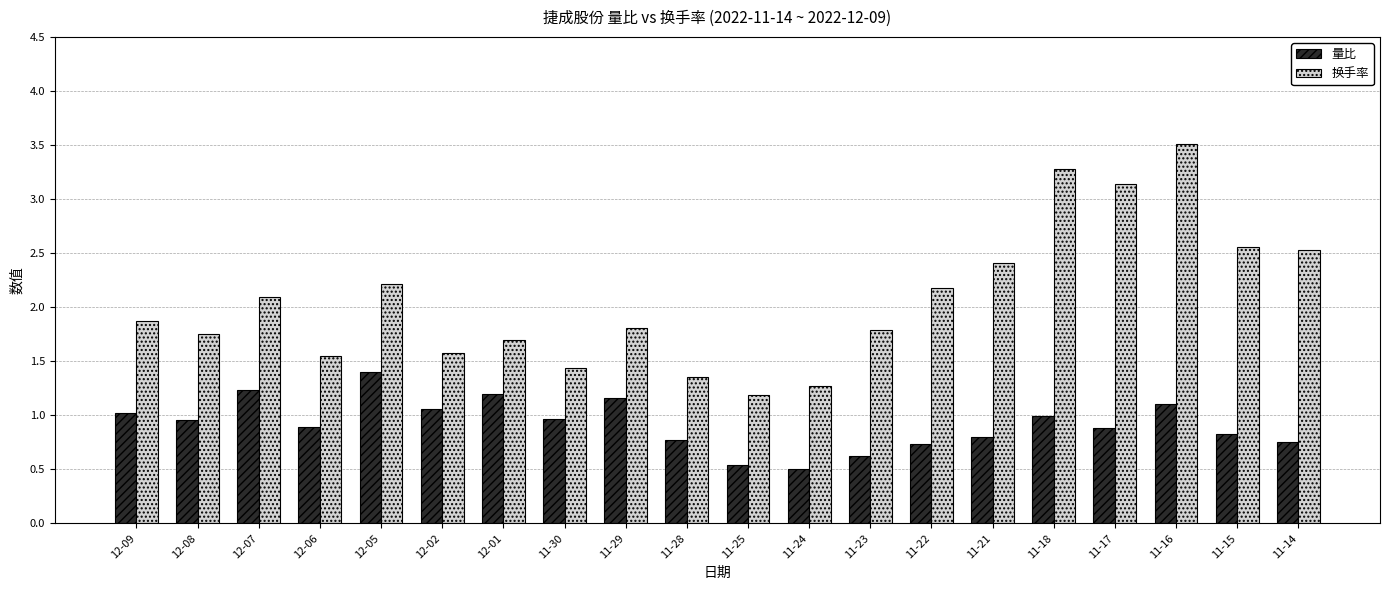

What is the sum of the 量比 values at 12-07 and 11-29?

2.4